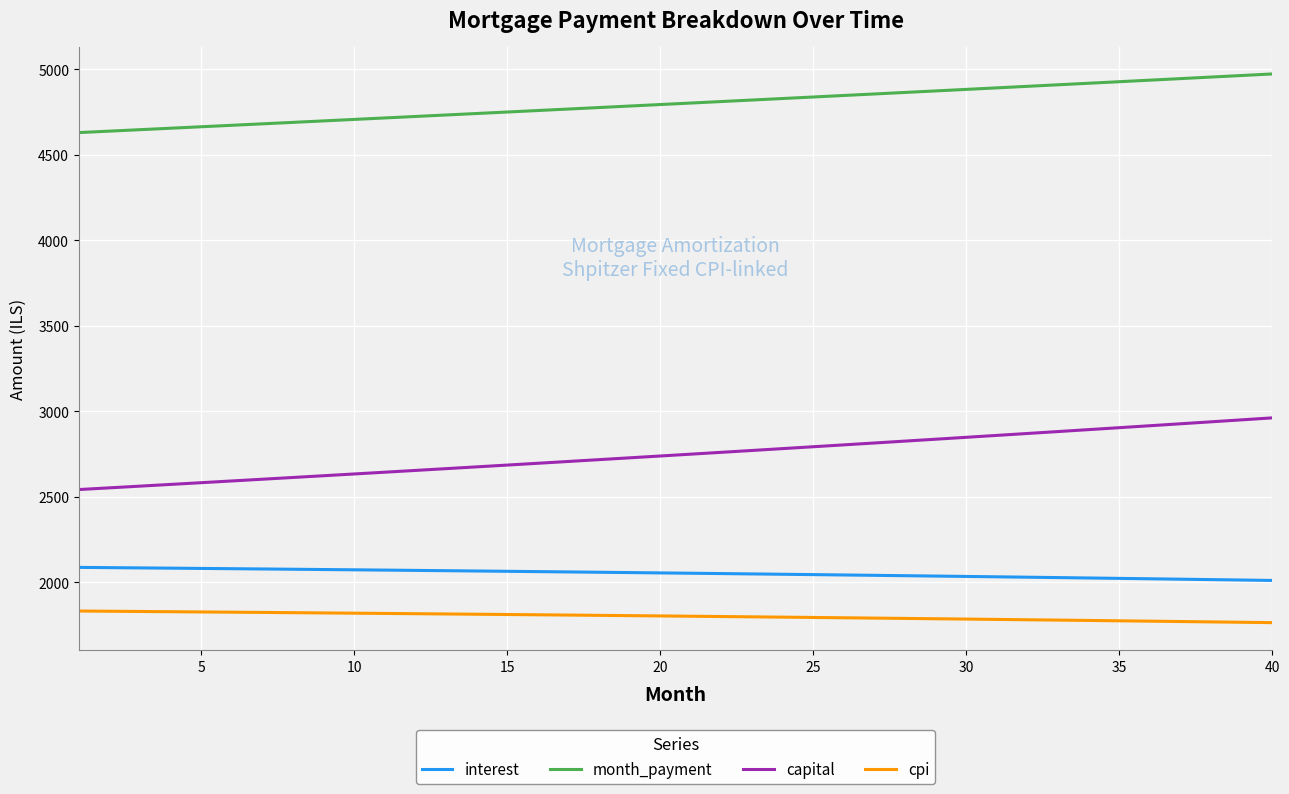

Which series has the widest spread of values?

capital